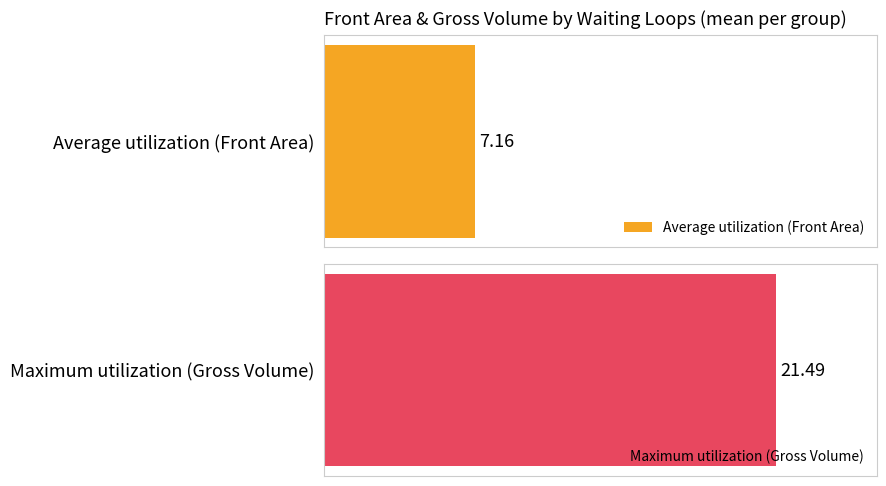

How many distinct data groups are displayed?

2